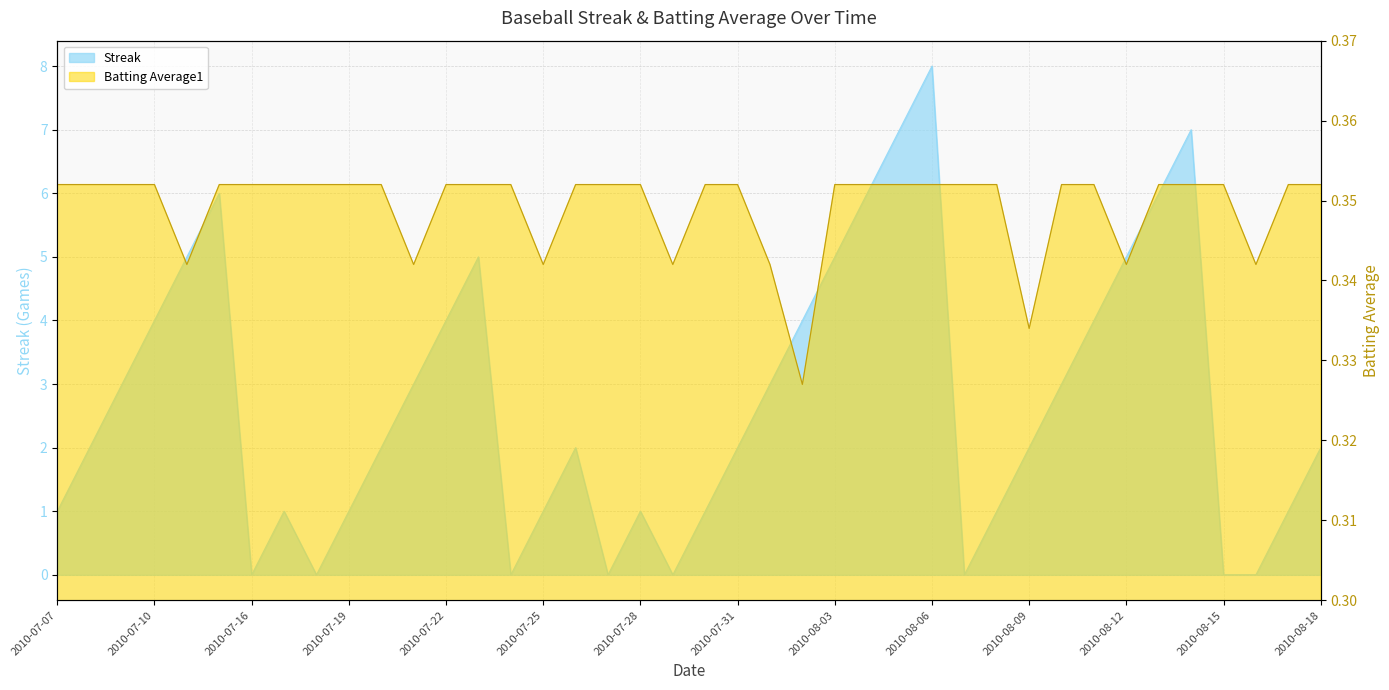

Reading left to right, list all the values displayed in this chart.

Streak: 2010-07-07=1.0	2010-07-08=2.0	2010-07-09=3.0	2010-07-10=4.0	2010-07-11=5.0	2010-07-15=6.0	2010-07-16=0.0	2010-07-17=1.0	2010-07-18=0.0	2010-07-19=1.0	2010-07-20=2.0	2010-07-21=3.0	2010-07-22=4.0	2010-07-23=5.0	2010-07-24=0.0	2010-07-25=1.0	2010-07-26=2.0	2010-07-27=0.0	2010-07-28=1.0	2010-07-29=0.0	2010-07-30=1.0	2010-07-31=2.0	2010-08-01=3.0	2010-08-02=4.0	2010-08-03=5.0	2010-08-04=6.0	2010-08-05=7.0	2010-08-06=8.0	2010-08-07=0.0	2010-08-08=1.0	2010-08-09=2.0	2010-08-10=3.0	2010-08-11=4.0	2010-08-12=5.0	2010-08-13=6.0	2010-08-14=7.0	2010-08-15=0.0	2010-08-16=0.0	2010-08-17=1.0	2010-08-18=2.0
Batting Average1: 2010-07-07=0.4	2010-07-08=0.4	2010-07-09=0.4	2010-07-10=0.4	2010-07-11=0.3	2010-07-15=0.4	2010-07-16=0.4	2010-07-17=0.4	2010-07-18=0.4	2010-07-19=0.4	2010-07-20=0.4	2010-07-21=0.3	2010-07-22=0.4	2010-07-23=0.4	2010-07-24=0.4	2010-07-25=0.3	2010-07-26=0.4	2010-07-27=0.4	2010-07-28=0.4	2010-07-29=0.3	2010-07-30=0.4	2010-07-31=0.4	2010-08-01=0.3	2010-08-02=0.3	2010-08-03=0.4	2010-08-04=0.4	2010-08-05=0.4	2010-08-06=0.4	2010-08-07=0.4	2010-08-08=0.4	2010-08-09=0.3	2010-08-10=0.4	2010-08-11=0.4	2010-08-12=0.3	2010-08-13=0.4	2010-08-14=0.4	2010-08-15=0.4	2010-08-16=0.3	2010-08-17=0.4	2010-08-18=0.4